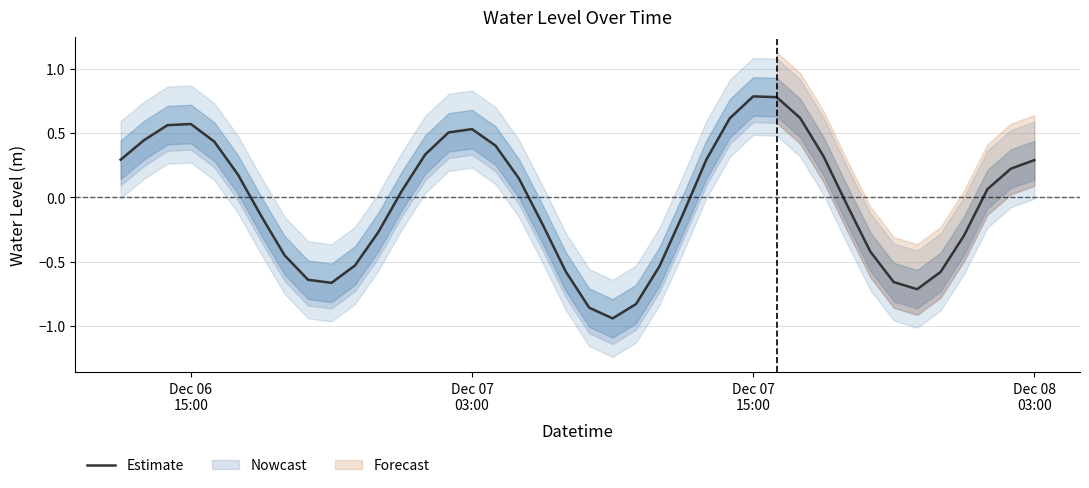

Is this an area chart (filled region under the line)?

No